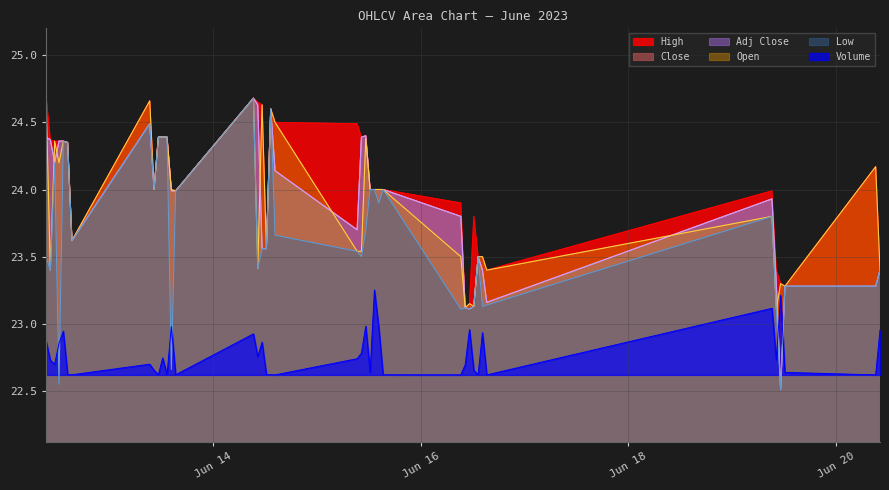

What is the sum of all Open values?

956.0